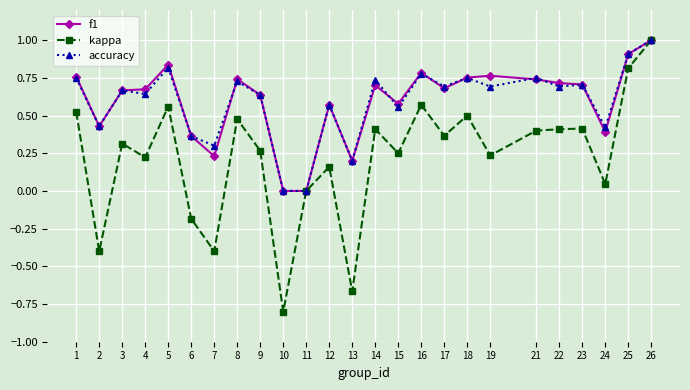

What is the total value across all series at 5?

2.2